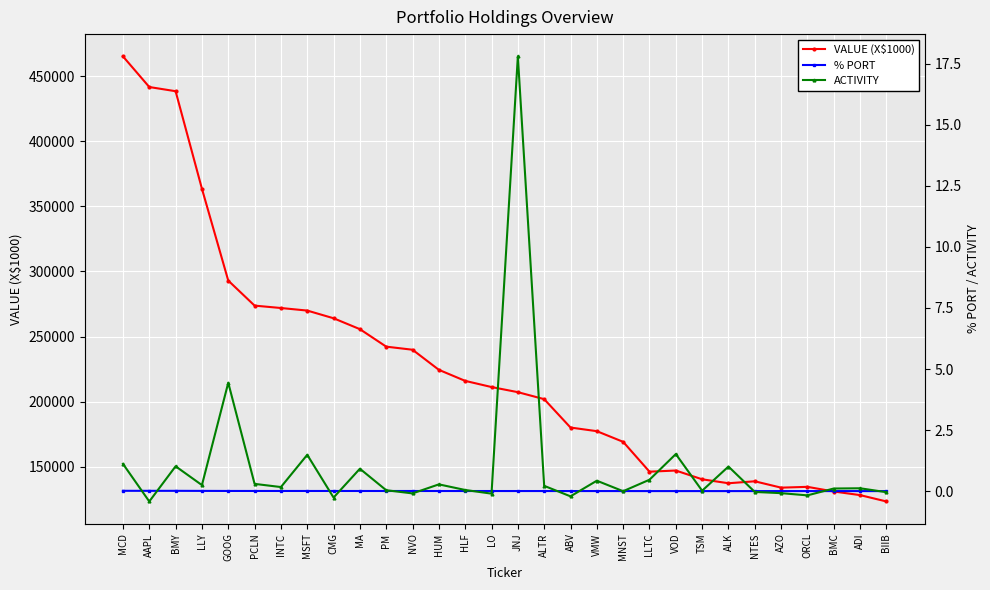

True or false: % PORT and VALUE (X$1000) cross at least once.

False